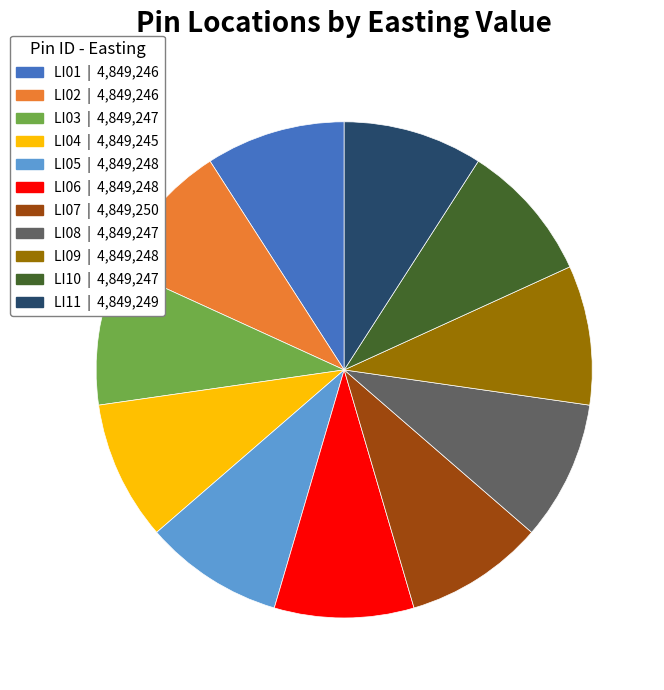

Approximately how many times larger is the value at LI06 compared to LI01?

1.0